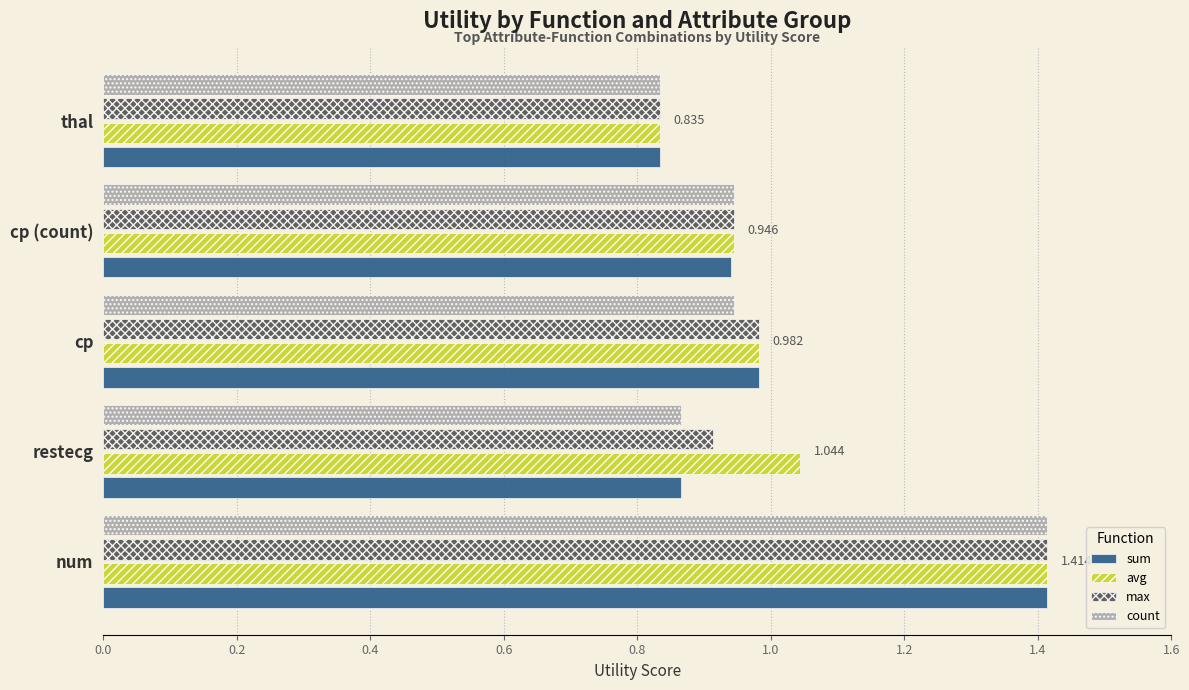

Count the number of data series in this chart.

4